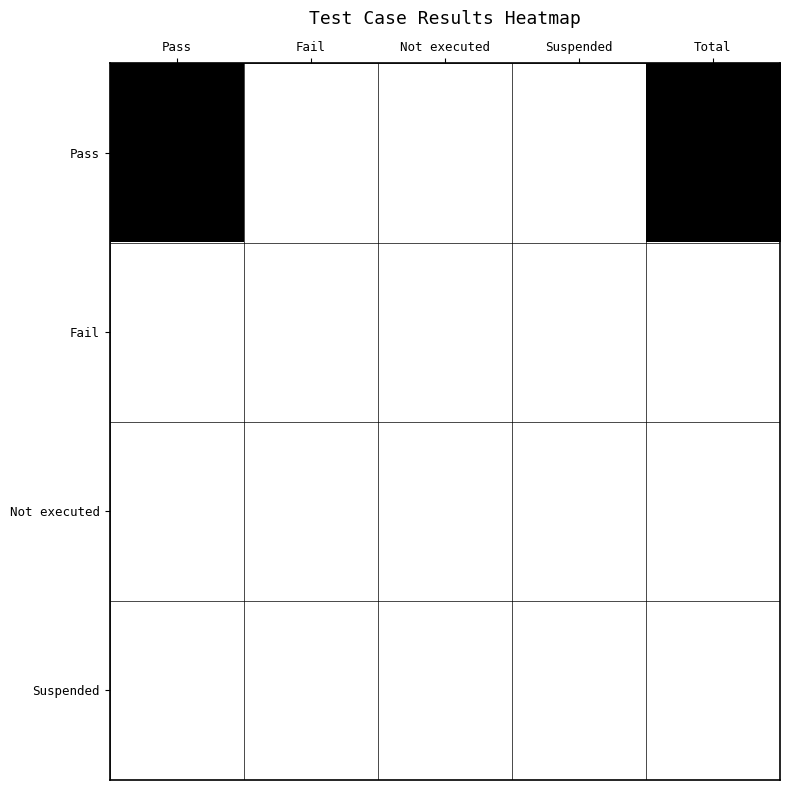

At Suspended, list the series in order from largest to smallest.

Pass, Fail, Not executed, Suspended